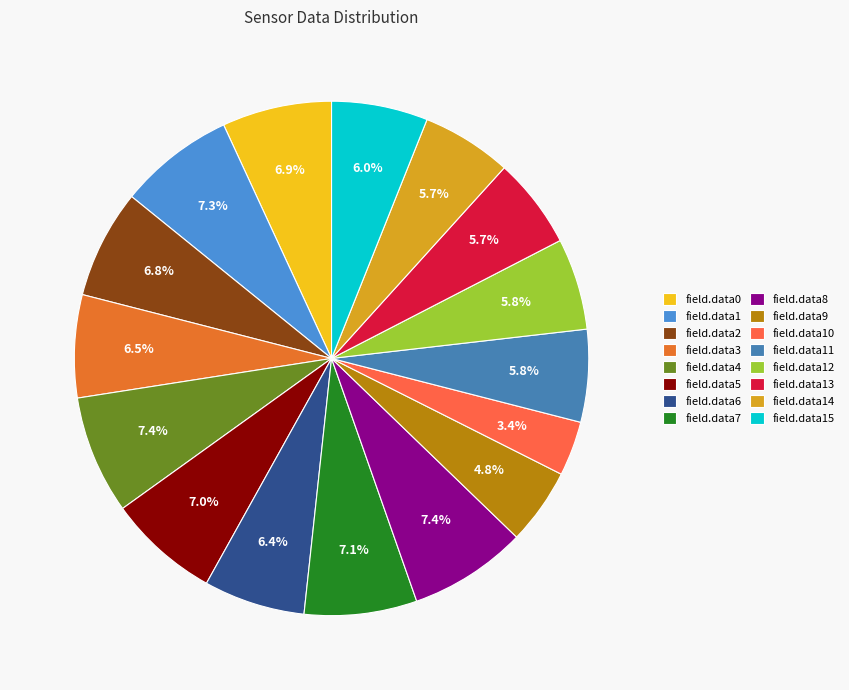

To the nearest percent, what percentage of the pie is field.data15?

6%